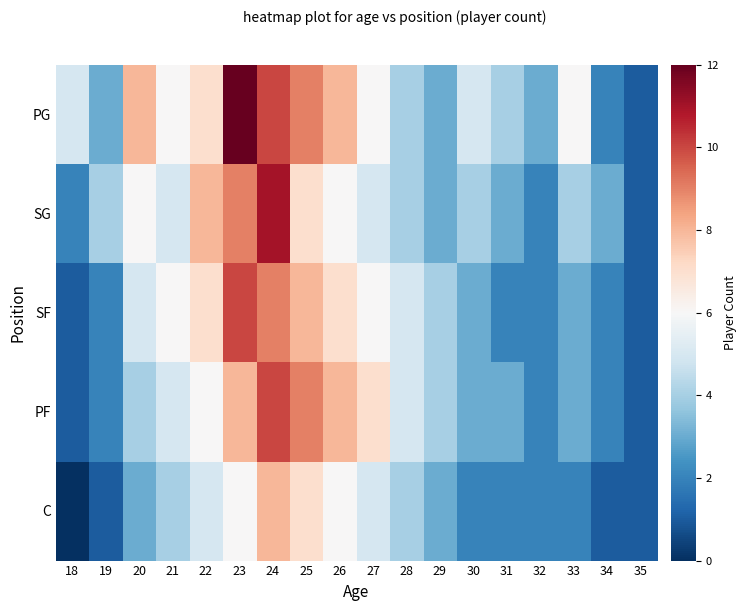

At how many categories does at least one series exceed 9?

2